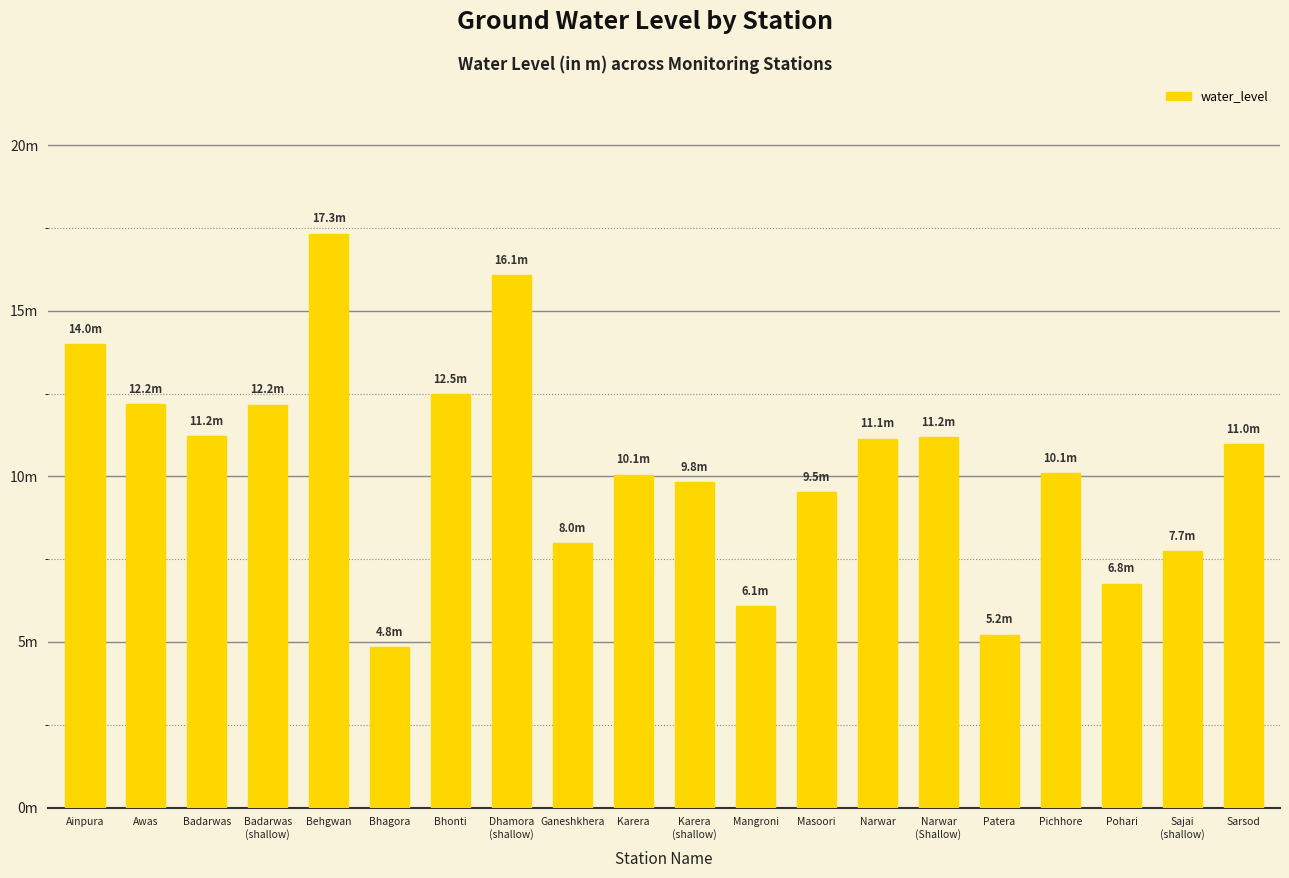

What is the change in value from Badarwas
(shallow) to Behgwan?

+5.2